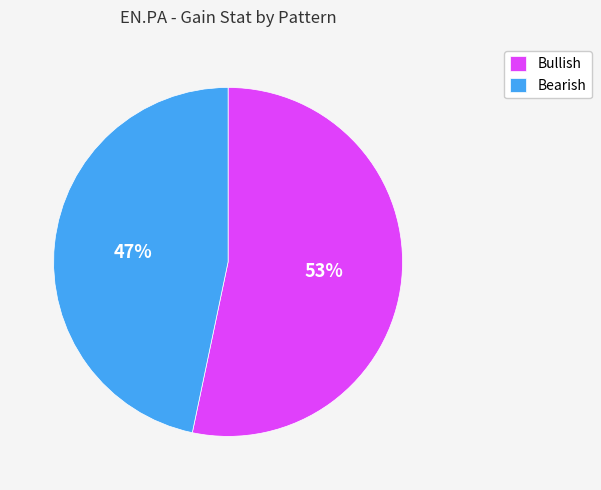

What is the ratio of the value at Bearish to the value at Bullish?

0.9